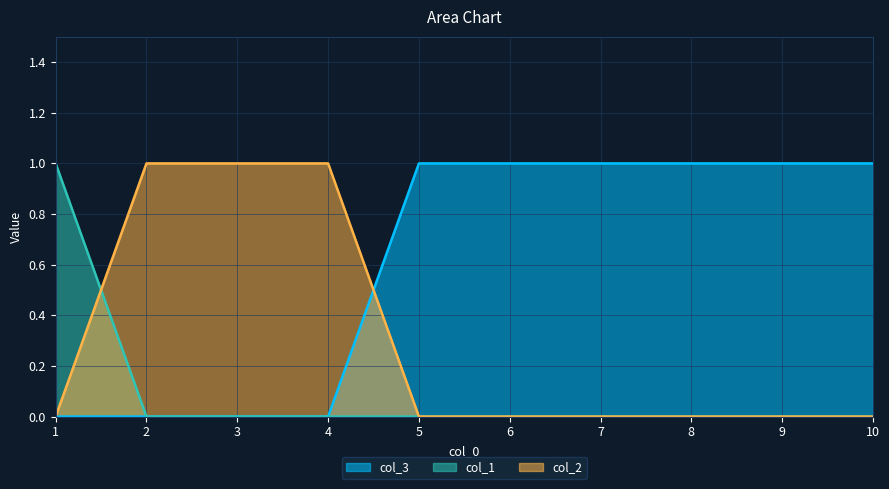

Reading left to right, list all the values displayed in this chart.

col_3: 0	0	0	0	1	1	1	1	1	1
col_1: 1	0	0	0	0	0	0	0	0	0
col_2: 0	1	1	1	0	0	0	0	0	0